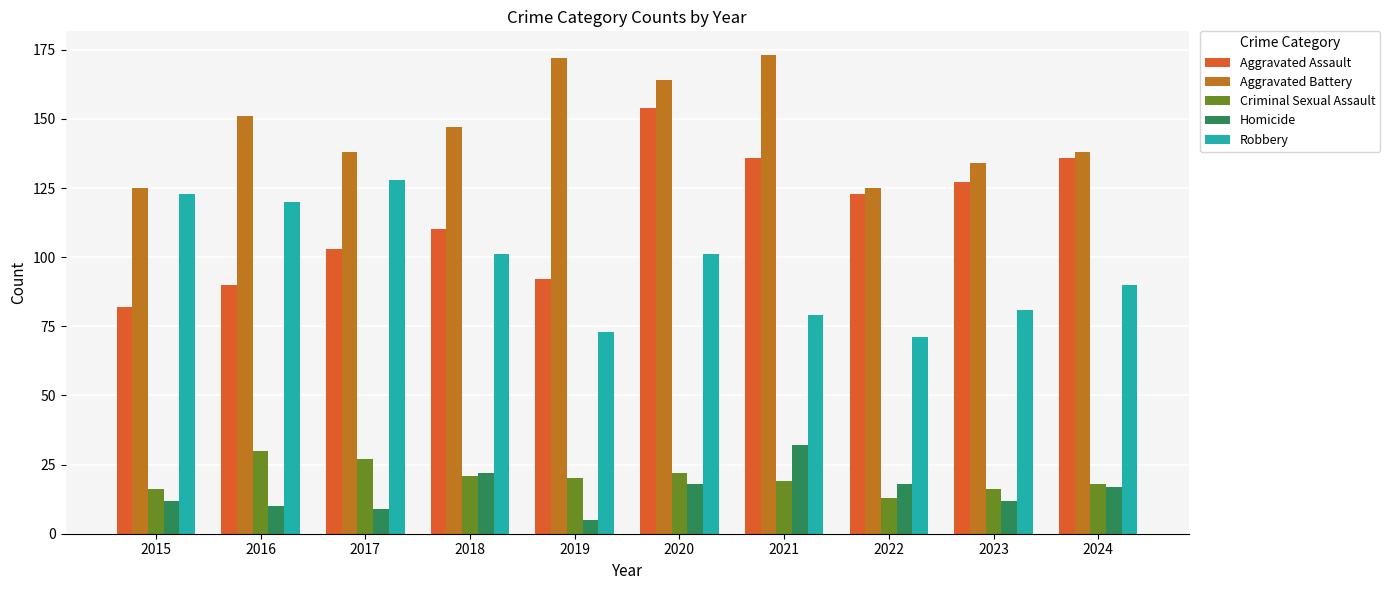

What is the maximum value for Robbery?

128